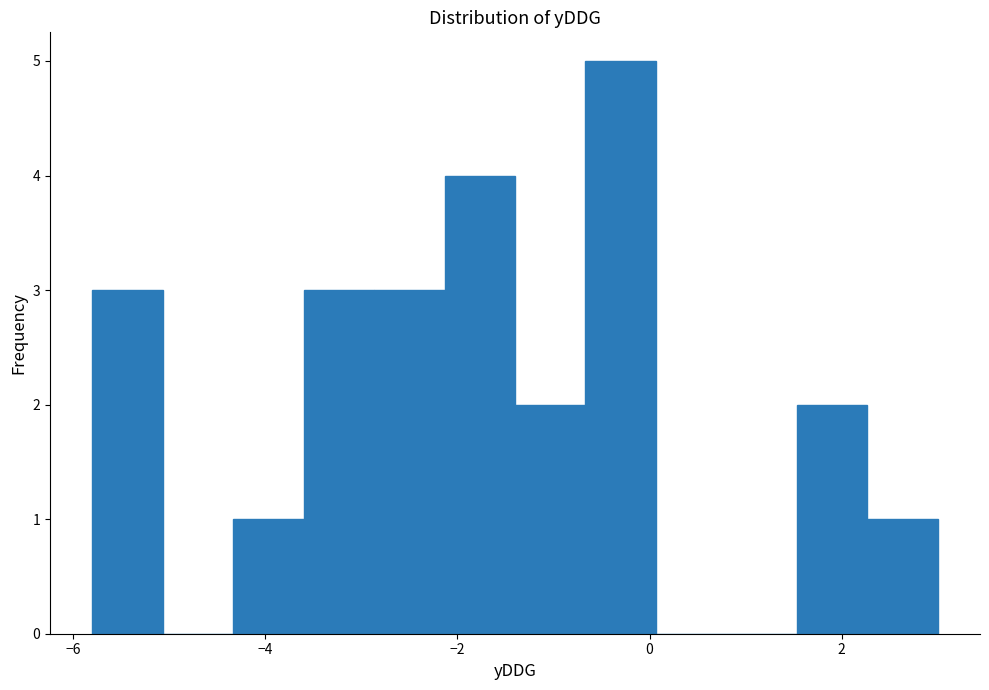

Around what value on the x-axis is the tallest bar? Give the approximate position of its centre, as read against the axis.

-0.2